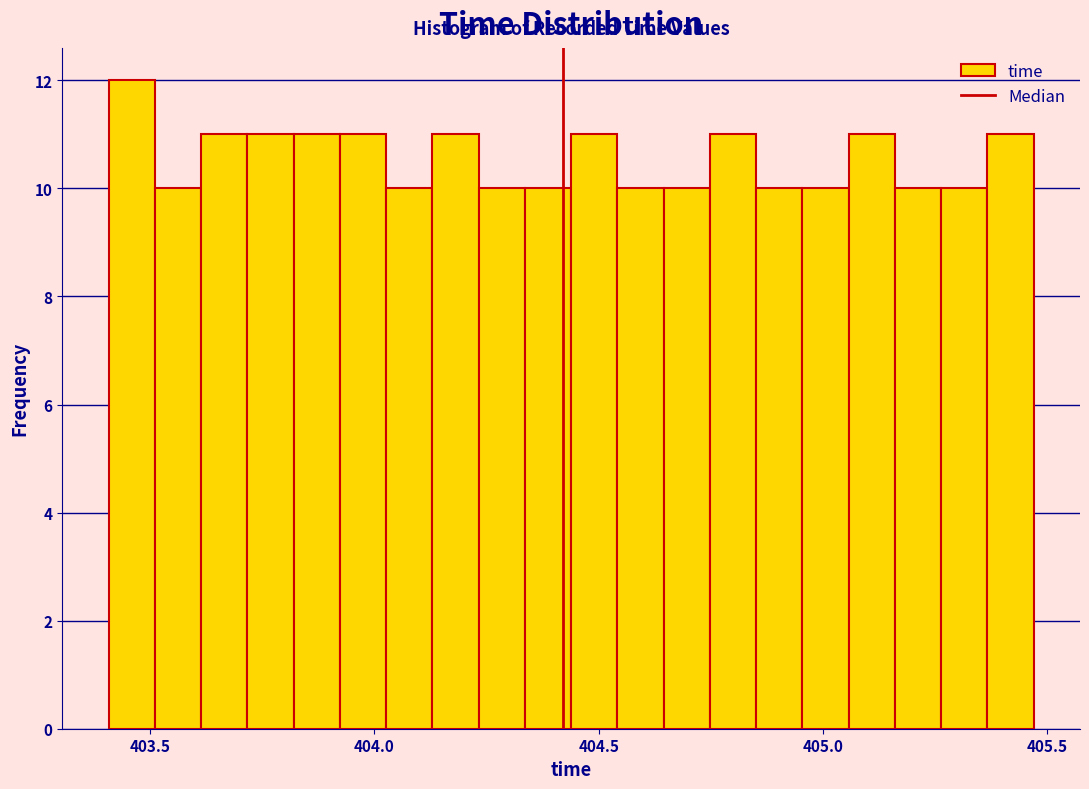

Read against the x-axis, roughly where is the centre of the tallest bar?

403.45